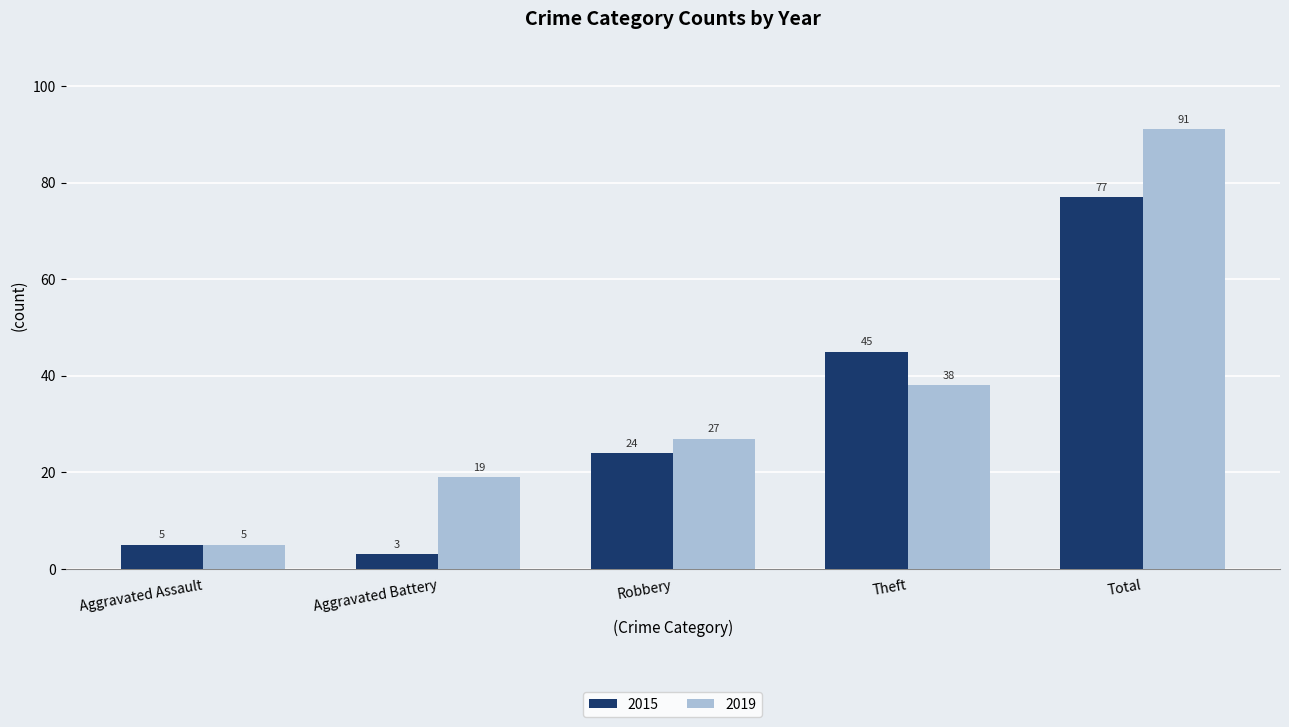

What is the sum of the 2015 values at Total and Theft?

122